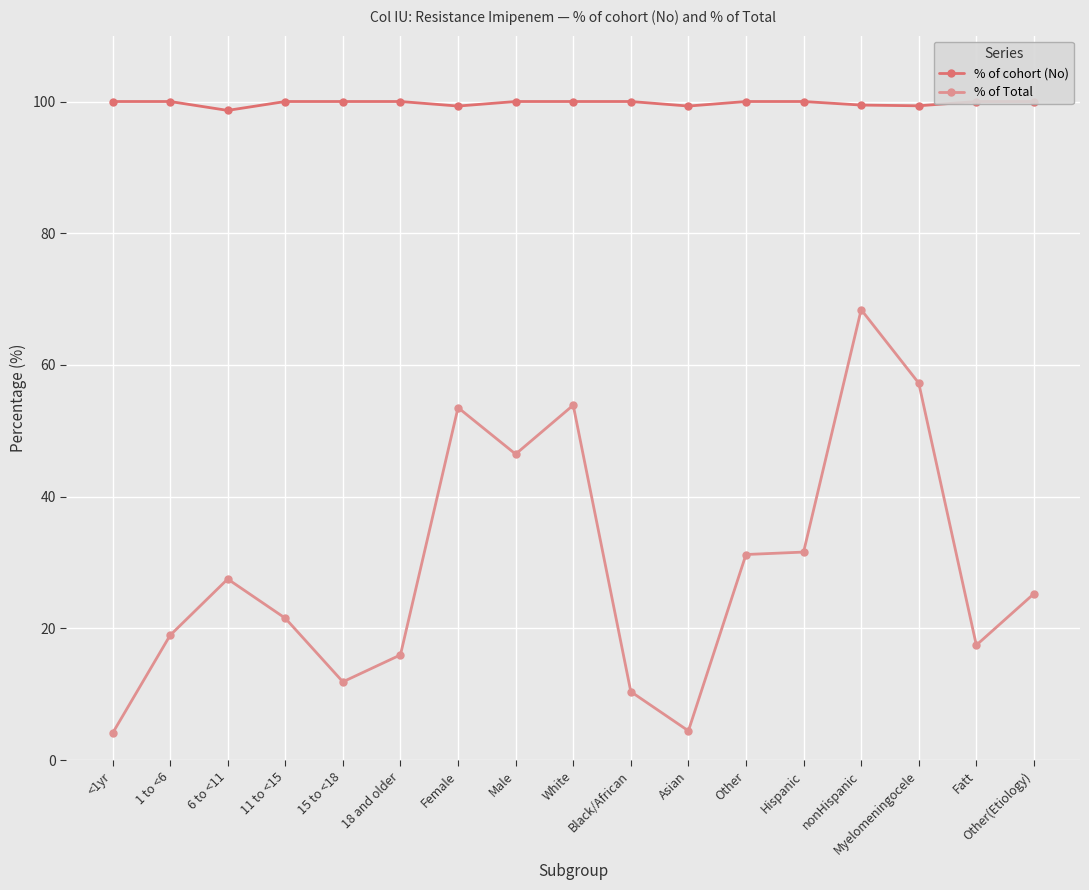

How many lines are shown in the chart?

2